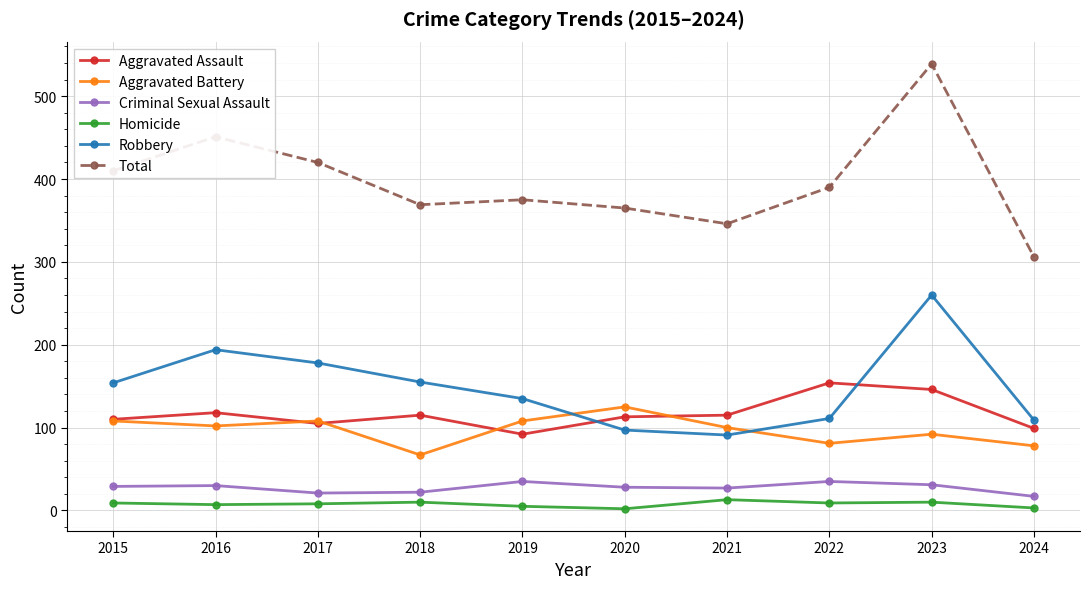

How many series are shown in this chart?

6